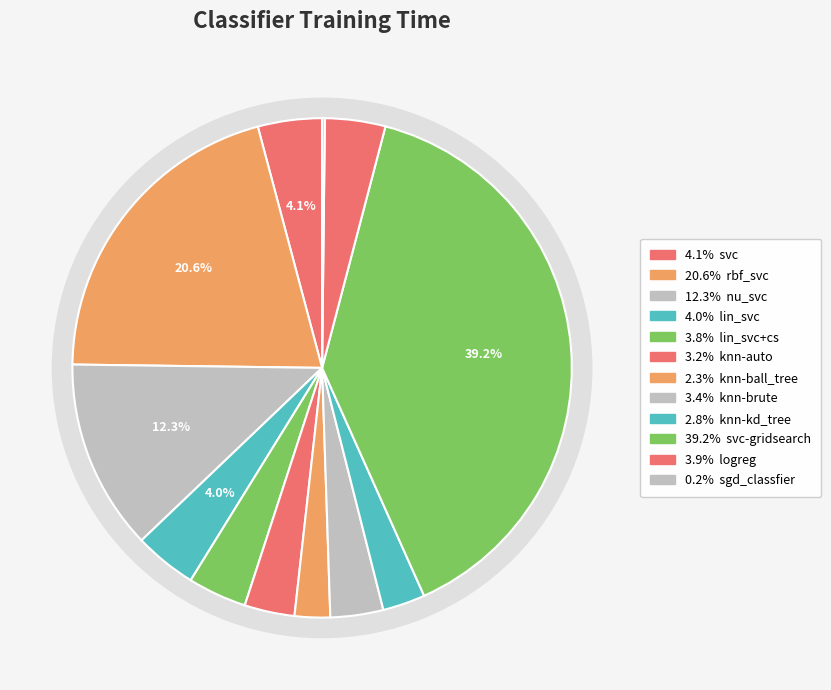

Rank the categories by value from lowest to highest.

sgd_classfier, knn-ball_tree, knn-kd_tree, knn-auto, knn-brute, lin_svc+cs, logreg, lin_svc, svc, nu_svc, rbf_svc, svc-gridsearch